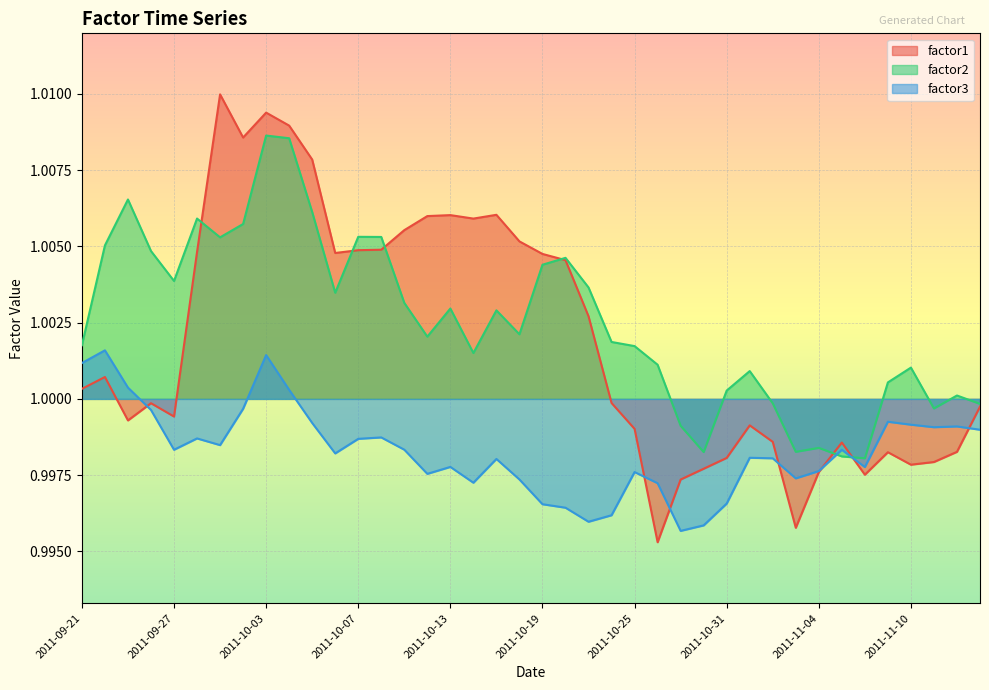

List the labels in order of factor3 value, largest first.

2011-09-22, 2011-10-03, 2011-09-21, 2011-09-23, 2011-10-04, 2011-09-30, 2011-09-26, 2011-11-09, 2011-10-05, 2011-11-10, 2011-11-14, 2011-11-11, 2011-11-15, 2011-10-10, 2011-09-28, 2011-10-07, 2011-09-29, 2011-10-11, 2011-09-27, 2011-11-07, 2011-10-06, 2011-11-01, 2011-11-02, 2011-10-17, 2011-10-13, 2011-11-08, 2011-11-04, 2011-10-25, 2011-10-12, 2011-11-03, 2011-10-18, 2011-10-14, 2011-10-26, 2011-10-31, 2011-10-19, 2011-10-20, 2011-10-24, 2011-10-21, 2011-10-28, 2011-10-27